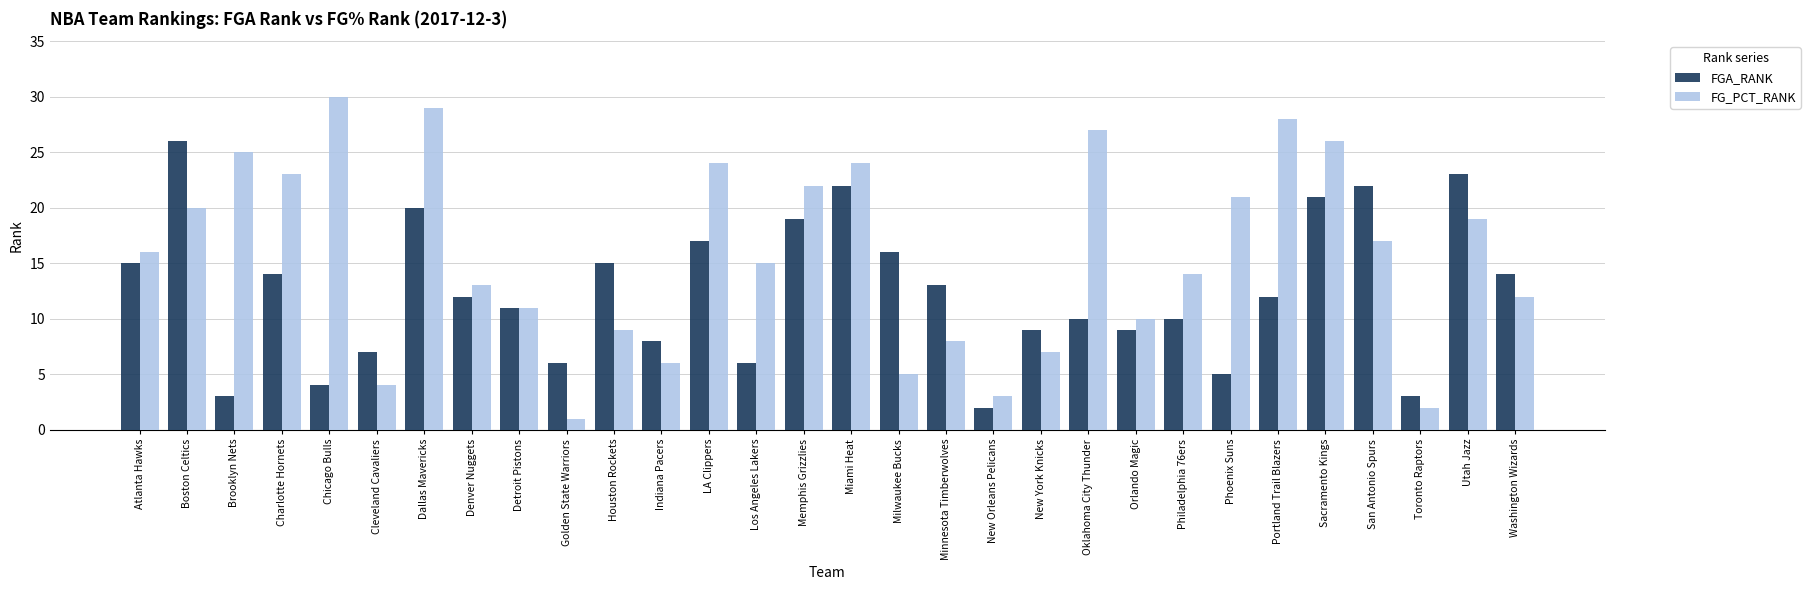

How many bars are there in total?

60